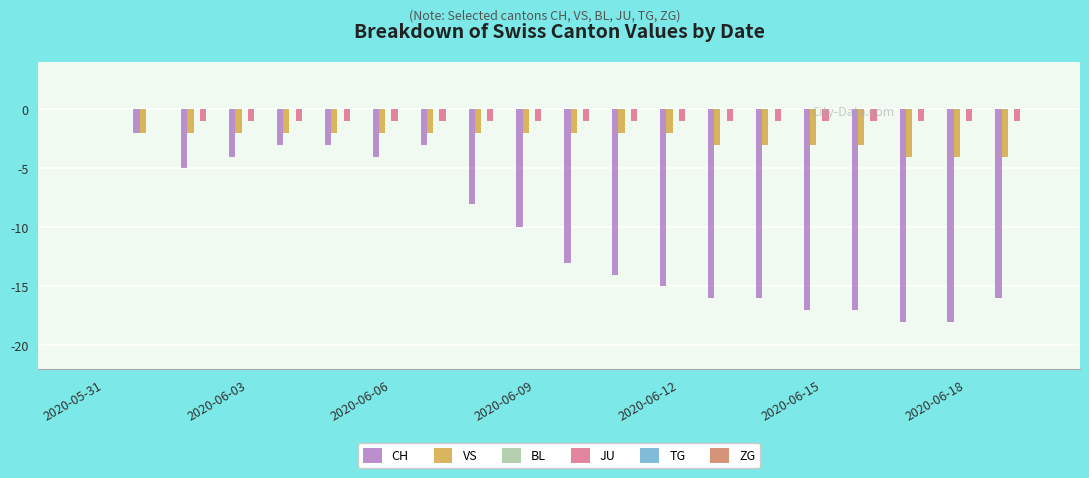

Which series has the largest total across all categories?

JU